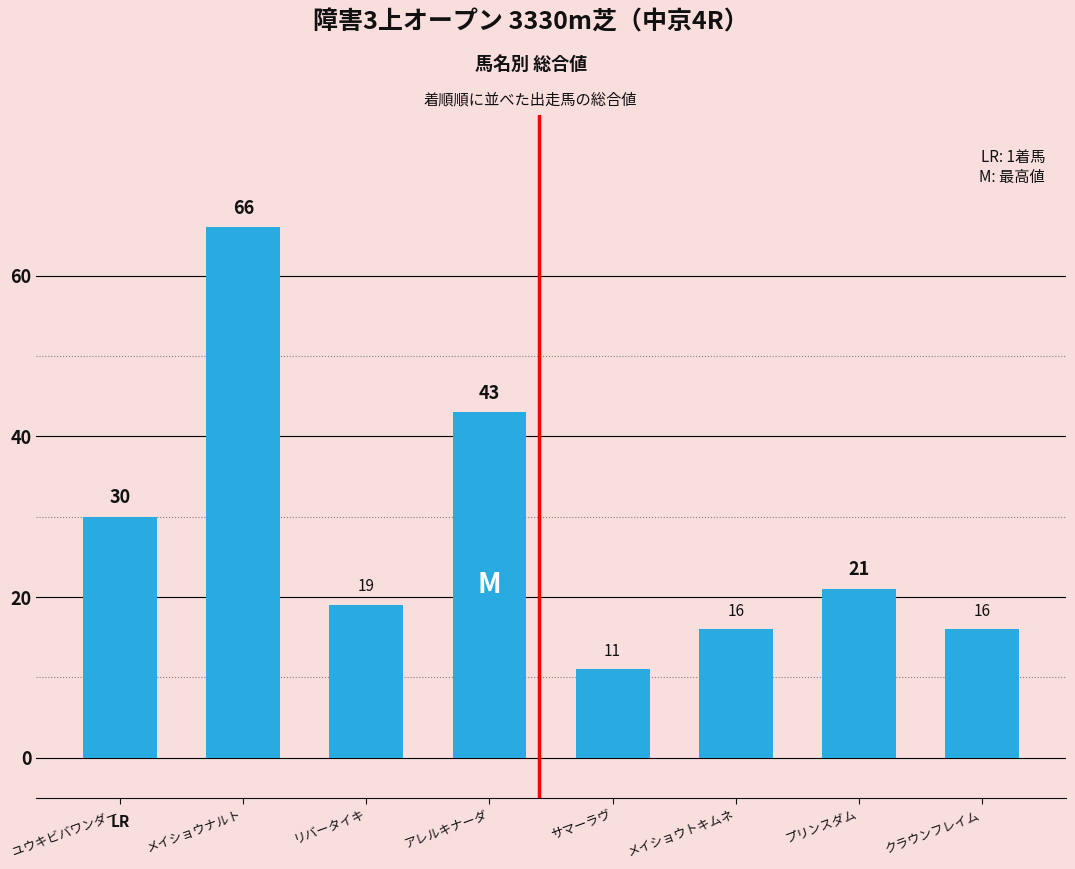

The value at メイショウナルト is 17. True or false?

False